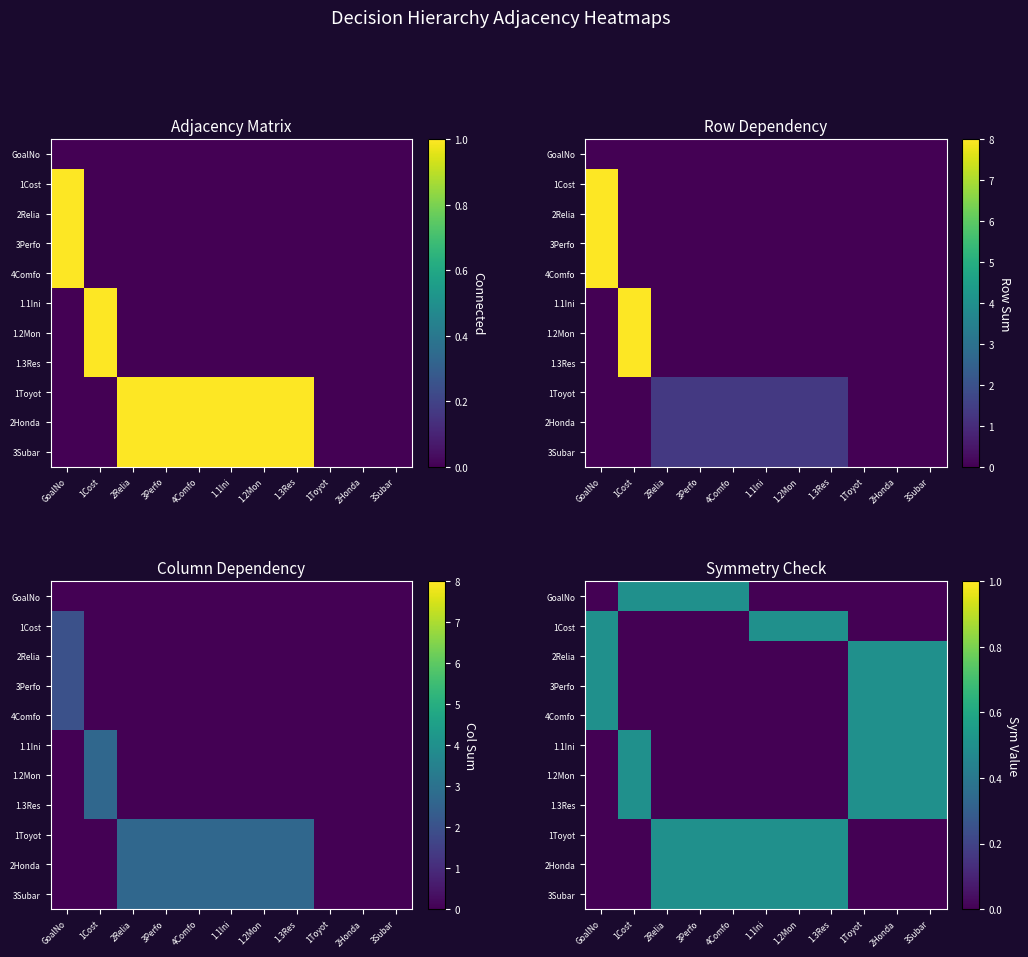

Is it true that 2Relia equals 0.5 at GoalNo?

True